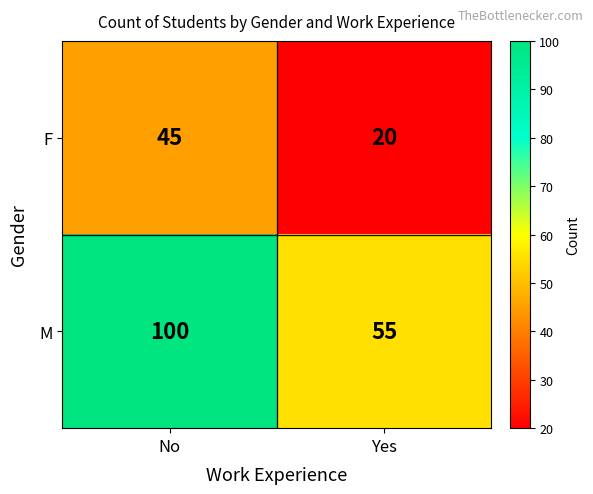

What is the difference between the highest and lowest values at Yes?

35